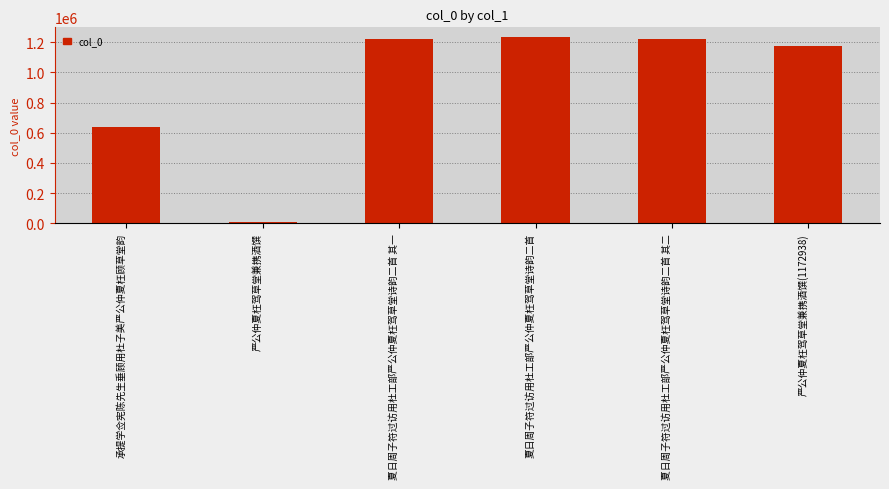

Where is the data nearest to the value 622348?

承提学佥宪陈先生垂顾用杜子美严公仲夏枉顾草堂韵